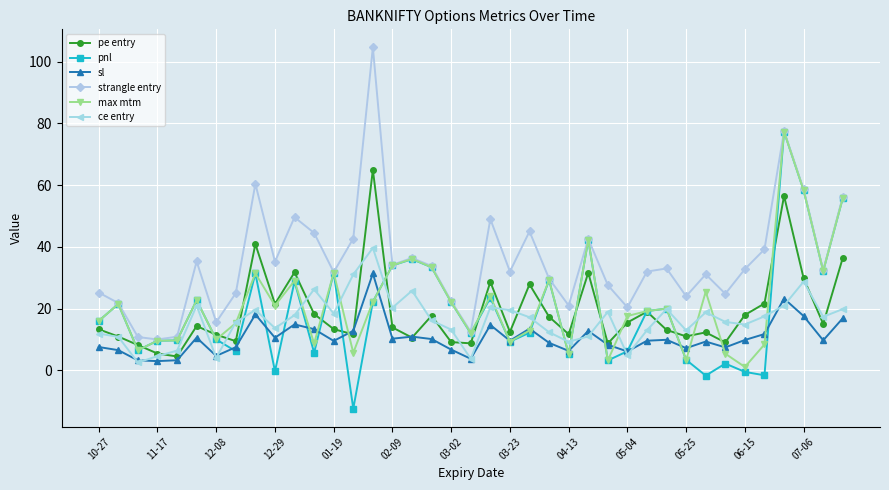

In strangle entry, how many points are lower than both neighbors (excluding endpoints)?

12